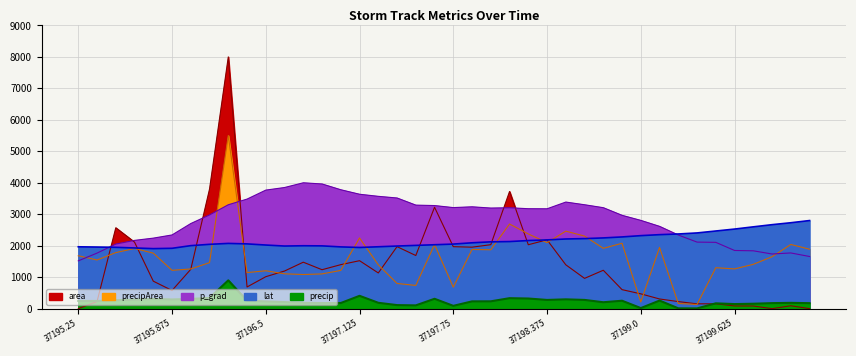

Reading left to right, list all the values displayed in this chart.

area: 0.8	226.8	2570.5	2113.8	874.2	578.0	1250.9	3802.6	8000.0	689.5	1015.8	1196.7	1477.0	1238.1	1398.6	1524.5	1134.9	1971.4	1688.8	3223.1	1969.9	1954.0	2033.2	3723.4	2031.7	2187.6	1394.1	963.1	1220.8	604.4	471.0	308.2	224.6	153.7	154.5	85.9	84.4	0.8	91.9	0.8
precipArea: 1681.5	1546.7	1781.7	1913.0	1764.5	1219.2	1261.3	1463.8	5500.0	1146.6	1203.9	1107.9	1085.1	1104.4	1215.7	2246.9	1392.6	801.0	738.1	2038.1	682.1	1881.9	1871.6	2689.9	2375.4	2098.3	2463.2	2307.0	1917.2	2078.9	212.9	1945.5	165.2	134.1	1301.4	1263.4	1409.2	1650.4	2040.2	1889.5
precip: 246.5	244.5	266.9	287.4	307.2	292.7	309.4	341.2	900.0	253.4	229.6	209.1	184.0	178.2	179.2	408.1	186.9	113.6	104.5	313.8	89.7	231.7	233.5	333.5	322.7	277.6	296.4	278.1	204.3	252.2	18.8	257.2	11.1	8.8	169.8	146.1	157.1	176.1	185.2	174.9
p_grad: 1519.3	1765.8	2053.6	2169.8	2241.4	2342.6	2705.0	2979.5	3302.2	3482.0	3767.3	3850.0	4000.0	3962.3	3778.6	3636.0	3569.6	3516.9	3290.5	3276.5	3211.9	3237.1	3197.0	3207.0	3176.2	3173.9	3387.3	3302.1	3208.7	2966.0	2805.2	2615.2	2340.4	2115.3	2107.5	1849.3	1838.7	1737.1	1770.7	1657.8
lat: 1966.4	1957.7	1949.0	1929.3	1907.8	1918.3	2002.9	2044.6	2073.6	2058.6	2022.0	1990.1	1999.4	1995.4	1962.9	1944.3	1967.0	1990.1	2010.4	2031.3	2052.2	2093.3	2123.5	2132.8	2164.6	2184.9	2214.5	2226.1	2248.1	2279.4	2320.6	2351.9	2373.3	2406.4	2467.8	2529.3	2600.0	2669.0	2730.4	2800.0